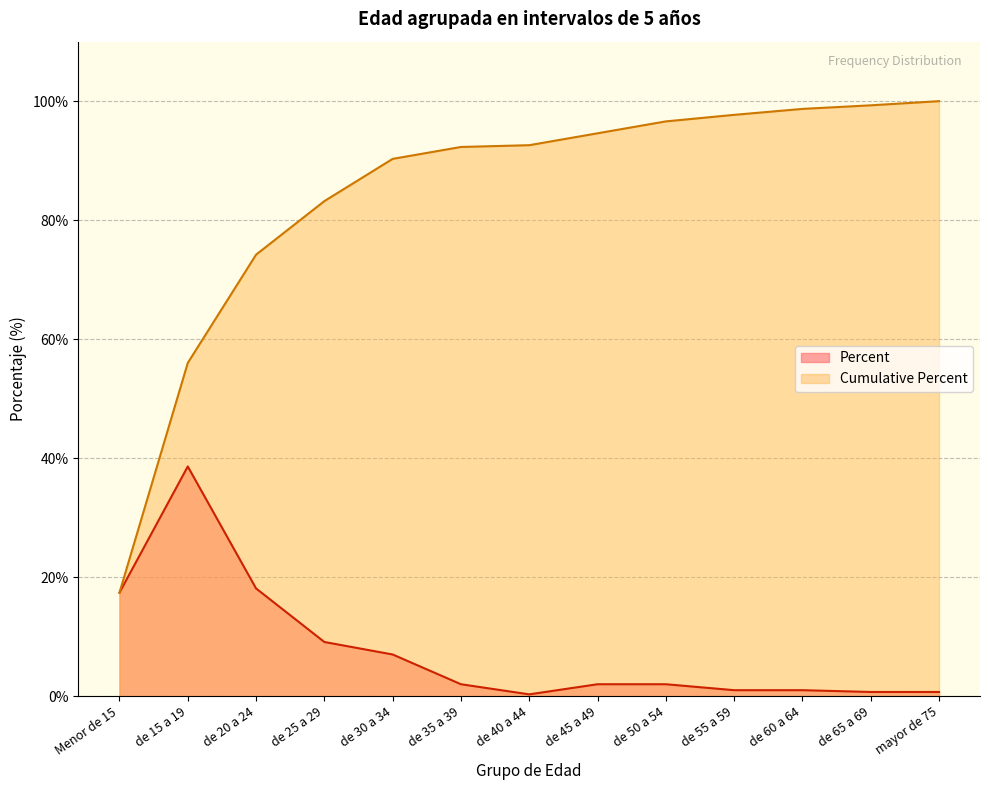

At which category does Percent reach its first local valley?

de 40 a 44